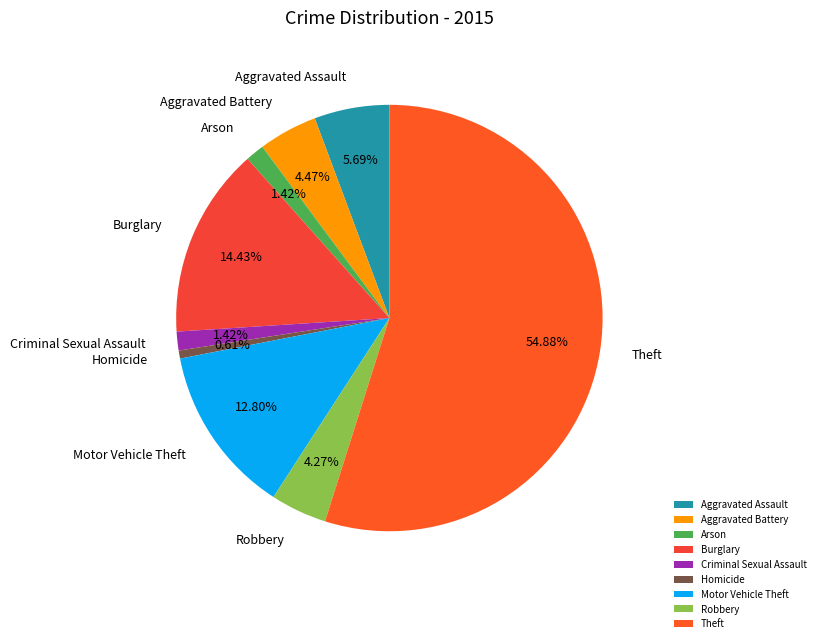

Approximately how many times larger is the value at Motor Vehicle Theft compared to Aggravated Battery?

2.9